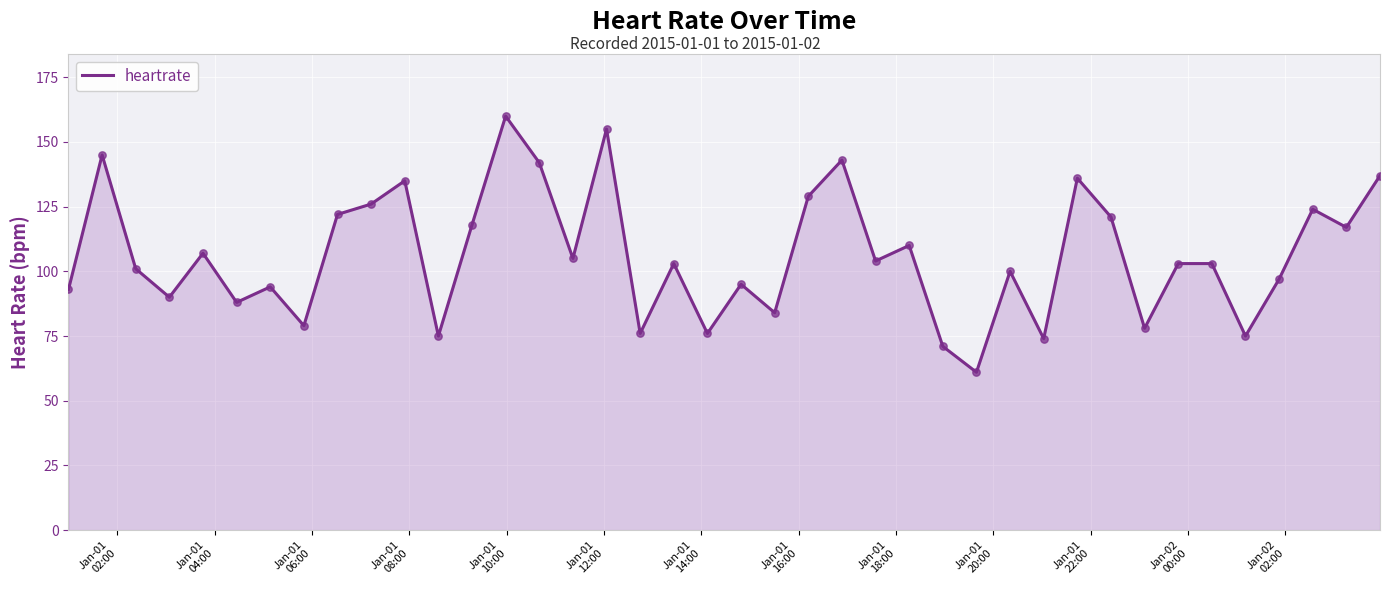

What is the minimum value shown in the chart?

61